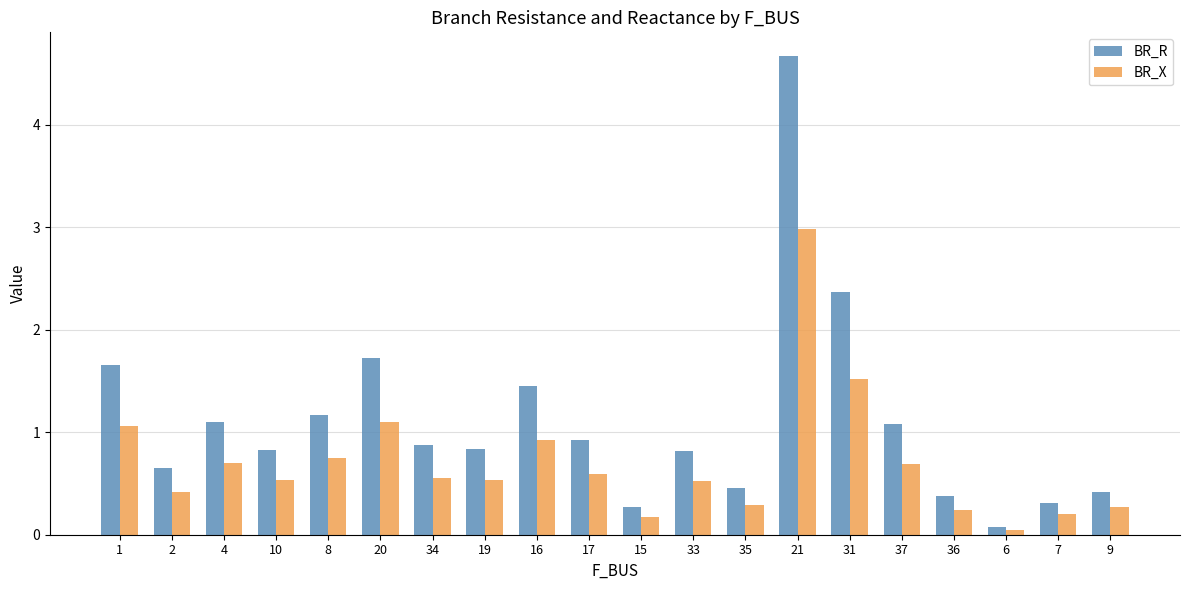

Rank the series at 34 from highest to lowest value.

BR_R, BR_X